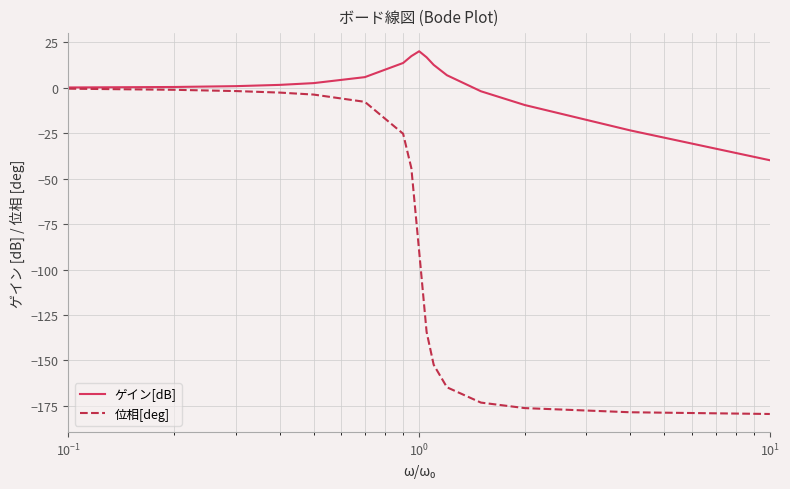

Which series has the widest spread of values?

位相[deg]